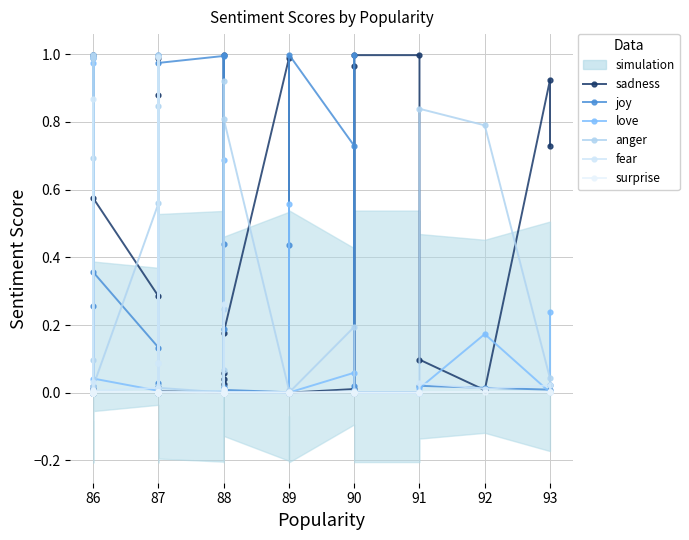

Rank the series by their maximum value, from highest to lowest.

sadness, joy, anger, fear, love, surprise